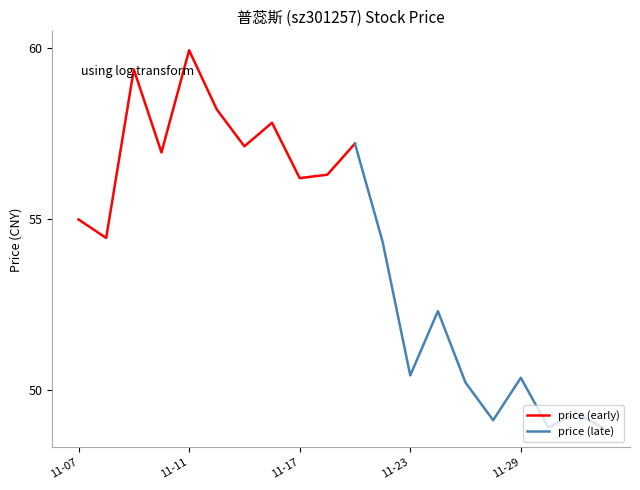

True or false: there are more than 0 points higher than both neighbors.

True